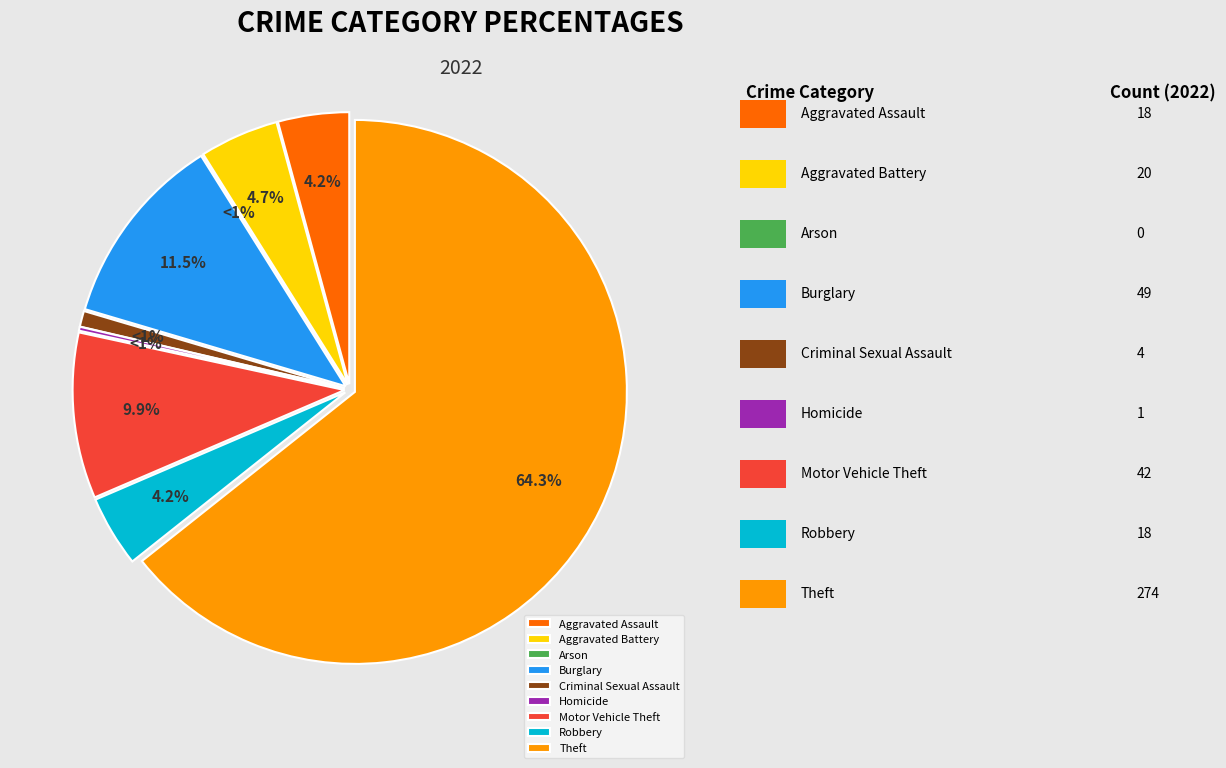

How many segments does this pie chart have?

9